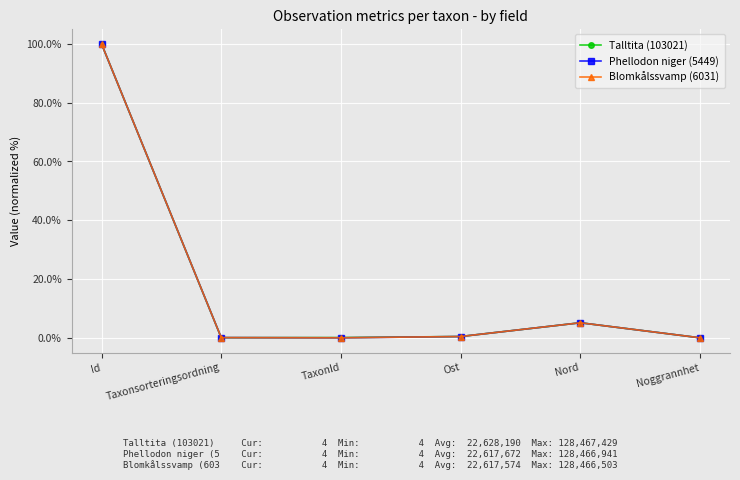

What is the total value across all series at Nord?

15.4